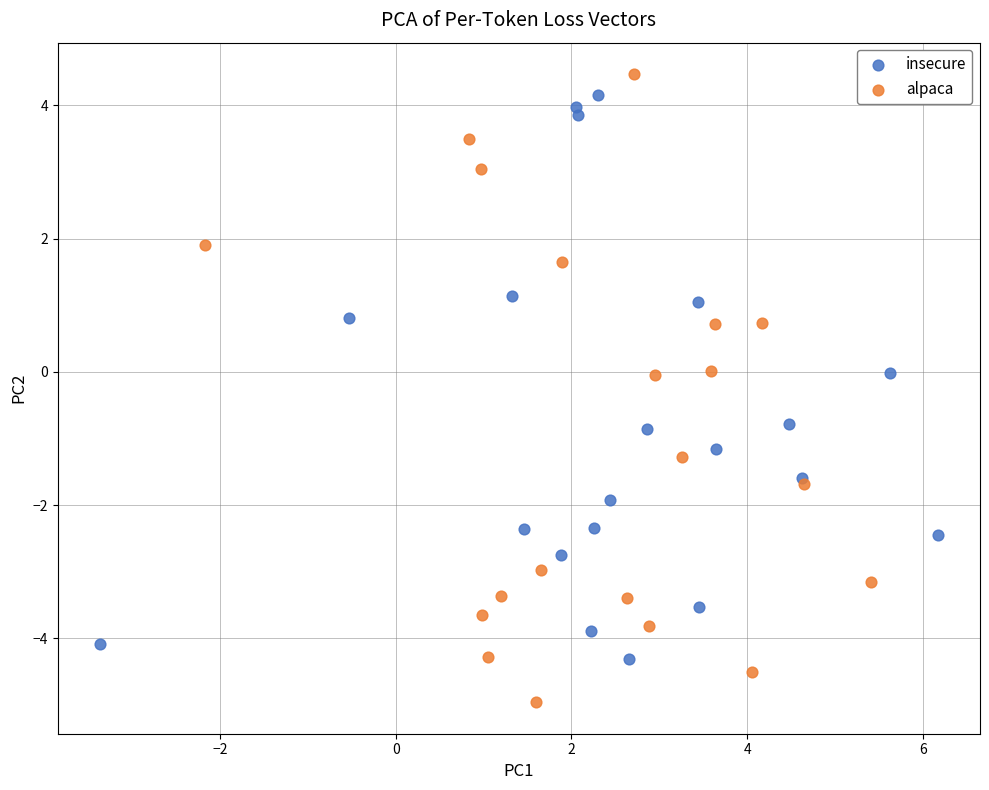

Which series contains the highest Y value?

alpaca